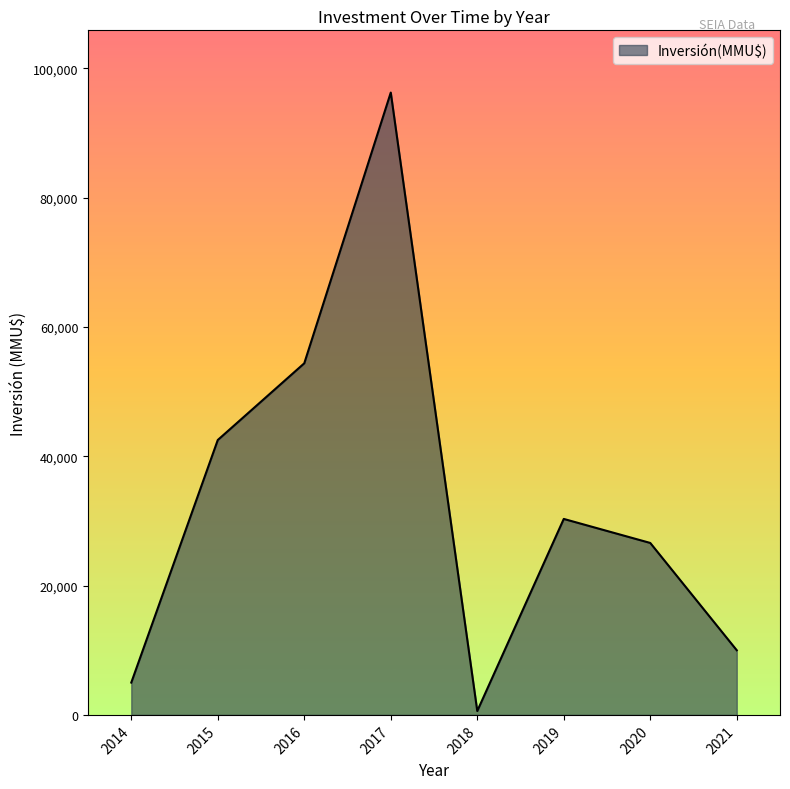

The value at 2021 is 10000. True or false?

True